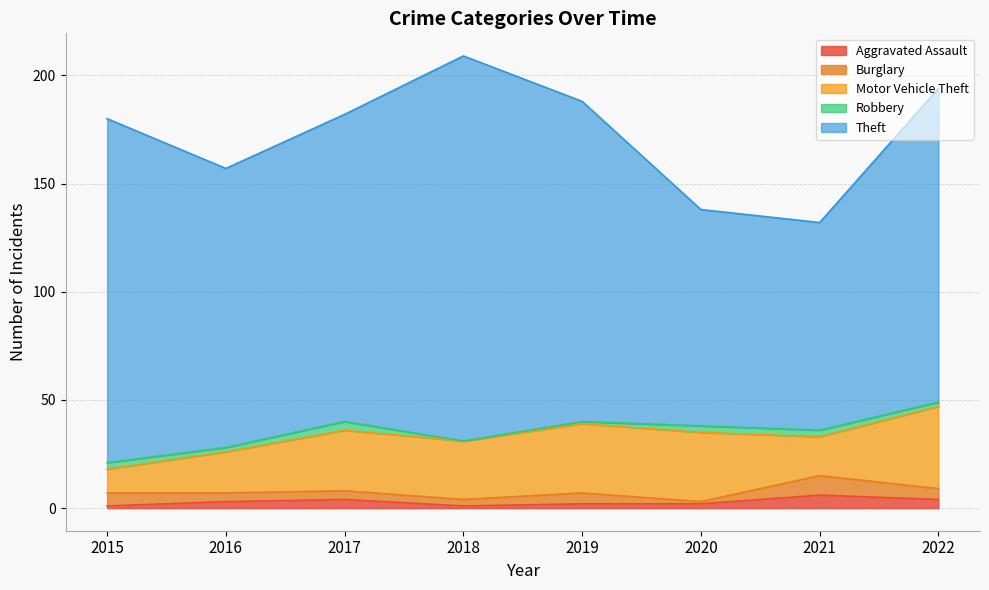

At how many categories does at least one series exceed 164?

1